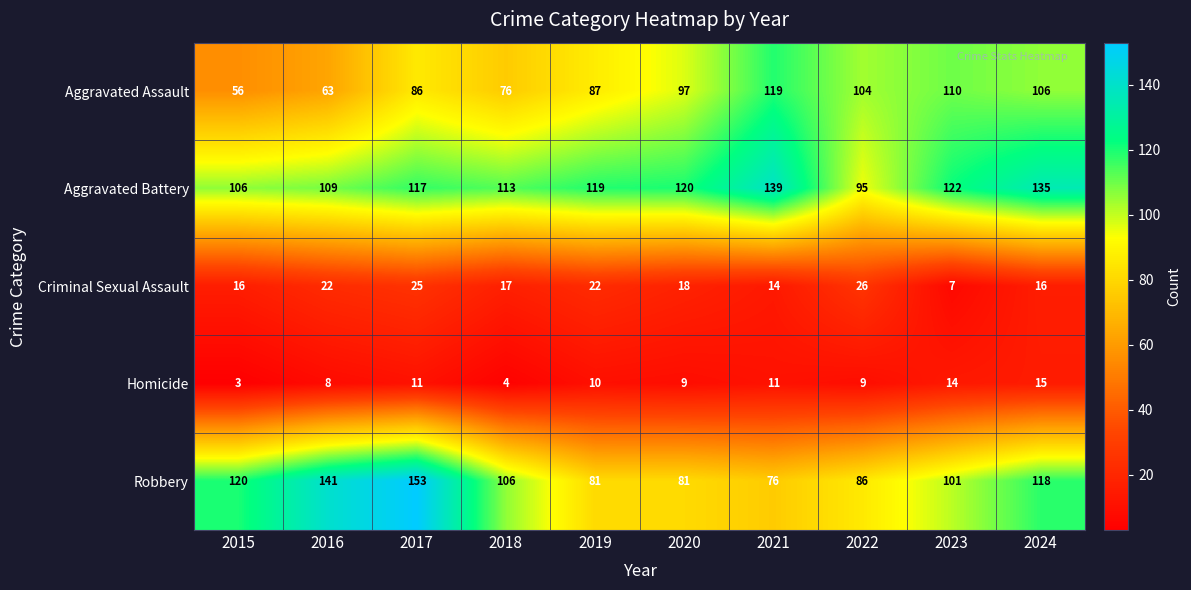

Which category has the highest value across all series?

2017